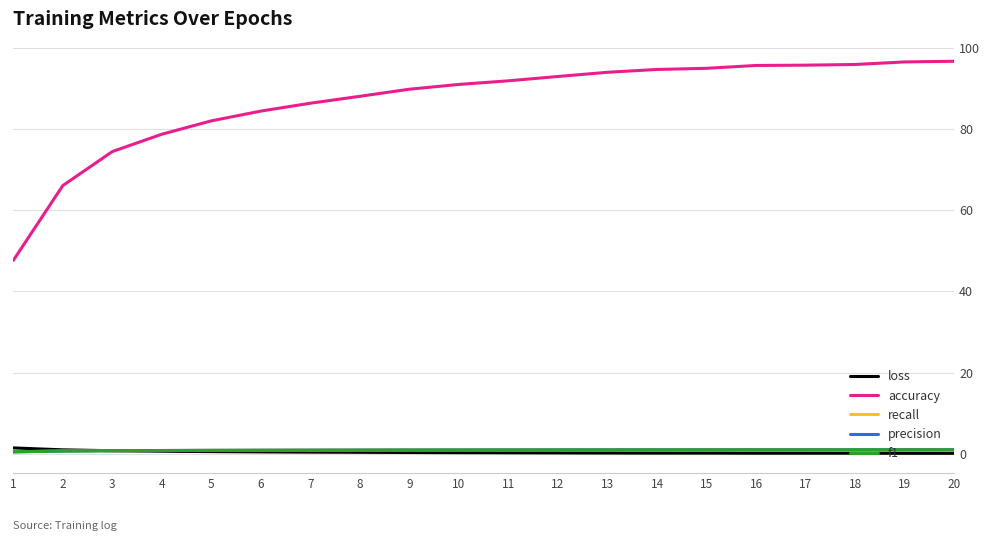

Which series has the largest total across all categories?

accuracy